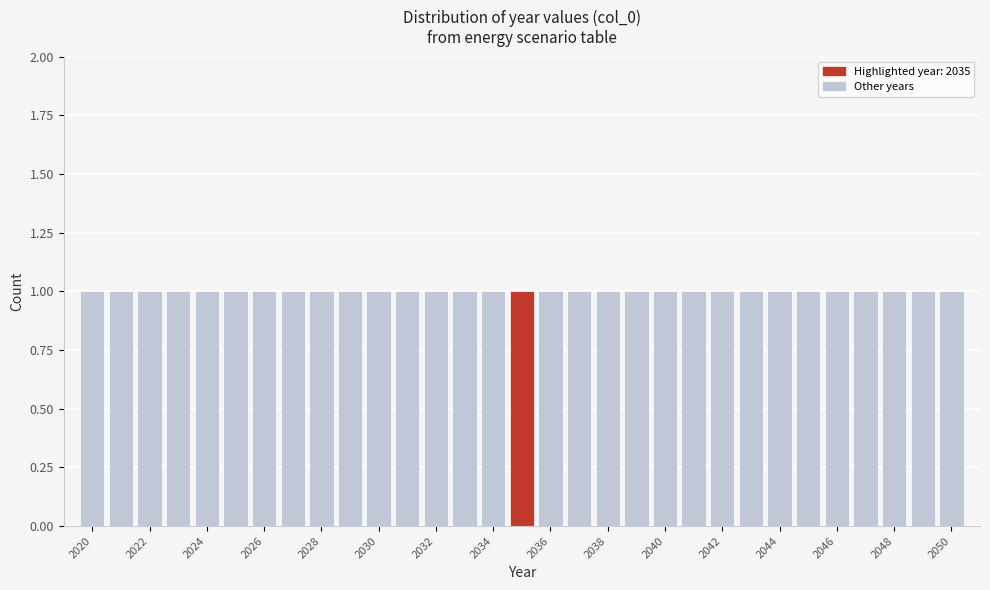

Reading left to right, list every bar in this chart as the range it spans on the x-axis followed by its height. Neither the bar edges nor the heights are printed on the chart, so give them approximately, as read against the axes.

2019.5 to 2020.5: 1
2020.5 to 2021.5: 1
2021.5 to 2022.5: 1
2022.5 to 2023.5: 1
2023.5 to 2024.5: 1
2024.5 to 2025.5: 1
2025.5 to 2026.5: 1
2026.5 to 2027.5: 1
2027.5 to 2028.5: 1
2028.5 to 2029.5: 1
2029.5 to 2030.5: 1
2030.5 to 2031.5: 1
2031.5 to 2032.5: 1
2032.5 to 2033.5: 1
2033.5 to 2034.5: 1
2034.5 to 2035.5: 1
2035.5 to 2036.5: 1
2036.5 to 2037.5: 1
2037.5 to 2038.5: 1
2038.5 to 2039.5: 1
2039.5 to 2040.5: 1
2040.5 to 2041.5: 1
2041.5 to 2042.5: 1
2042.5 to 2043.5: 1
2043.5 to 2044.5: 1
2044.5 to 2045.5: 1
2045.5 to 2046.5: 1
2046.5 to 2047.5: 1
2047.5 to 2048.5: 1
2048.5 to 2049.5: 1
2049.5 to 2050.5: 1